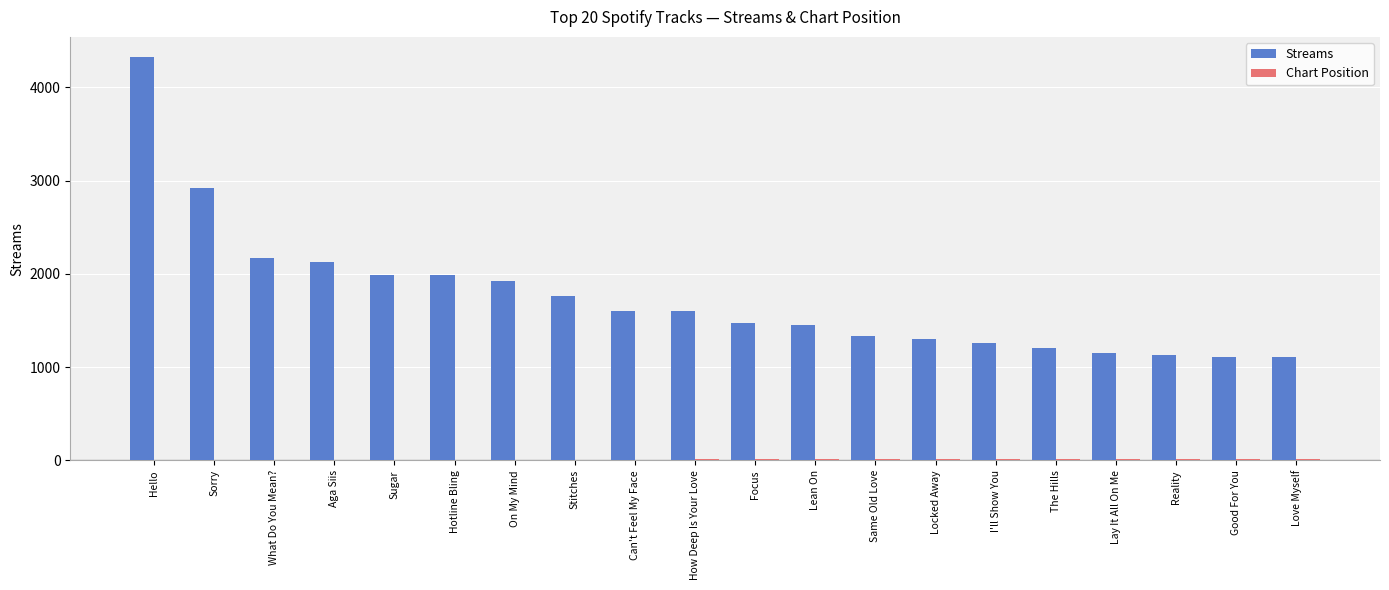

Which series has the largest total across all categories?

Streams